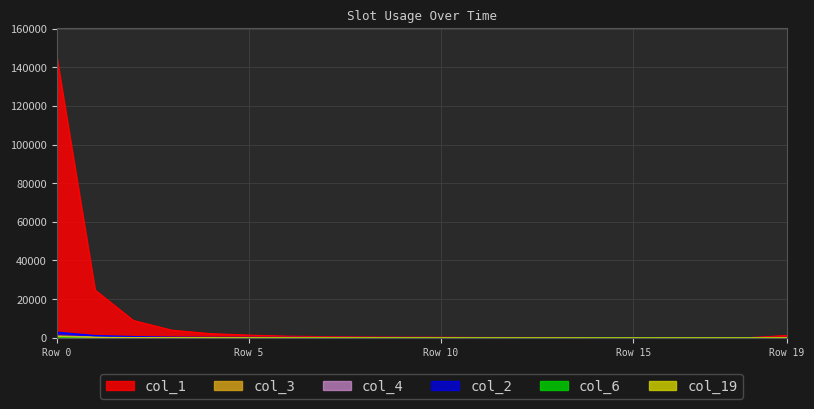

What is the total value across all series at 18?

105